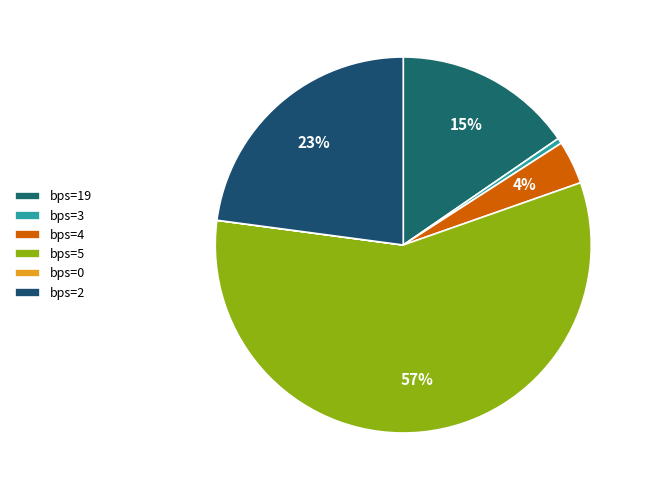

Is there any slice that represents more than half of the pie?

Yes